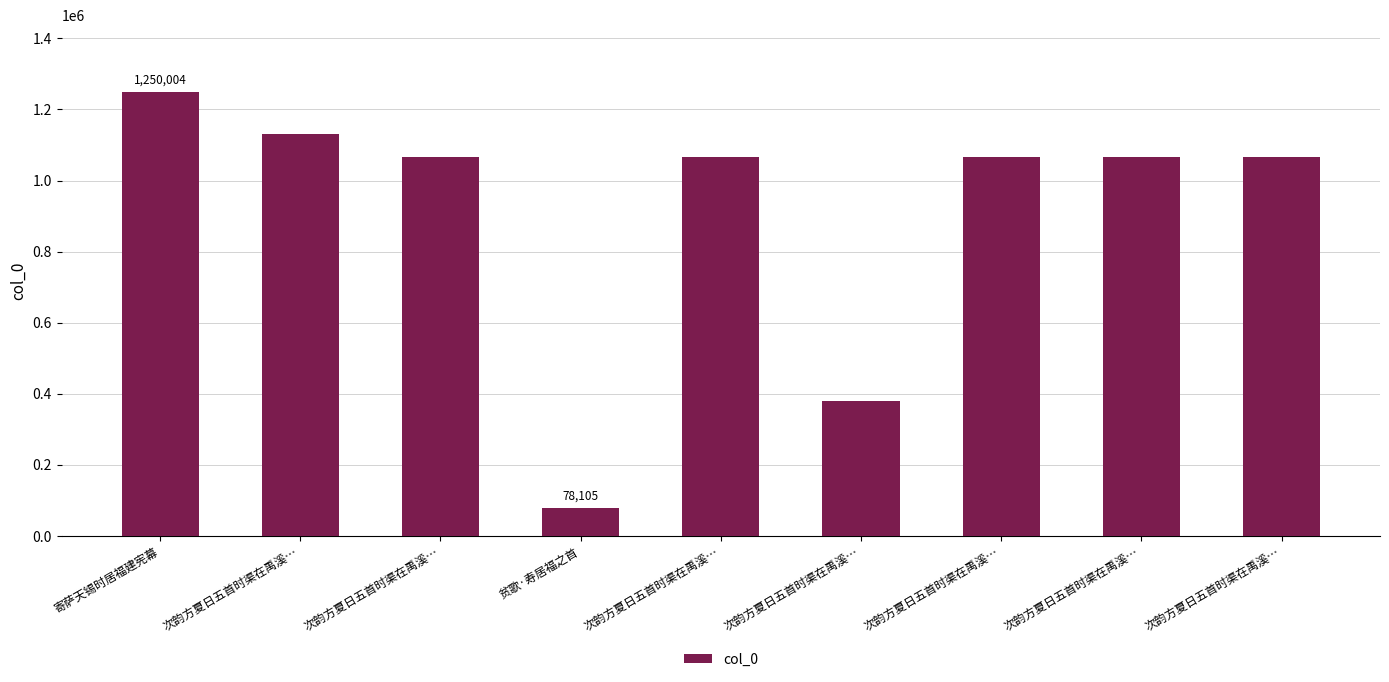

What is the difference between the maximum and minimum values?

1171899